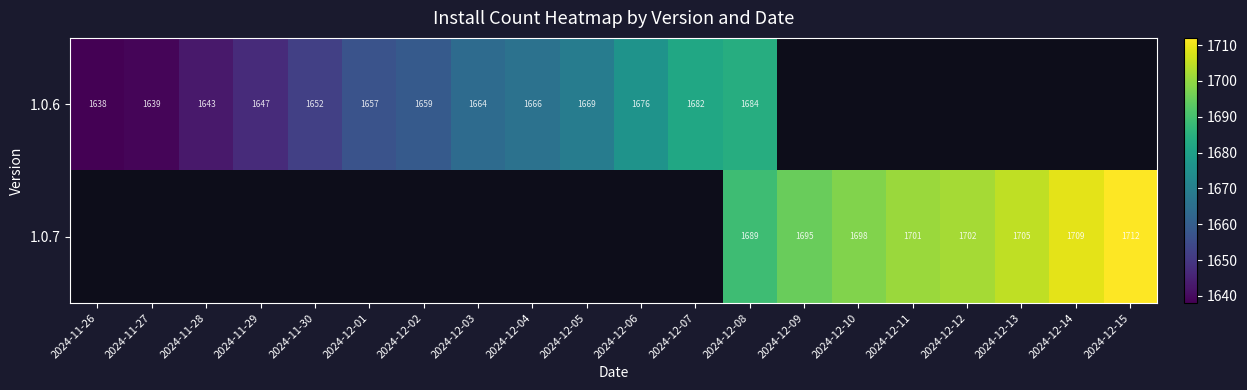

At how many categories does at least one series exceed 299?

20